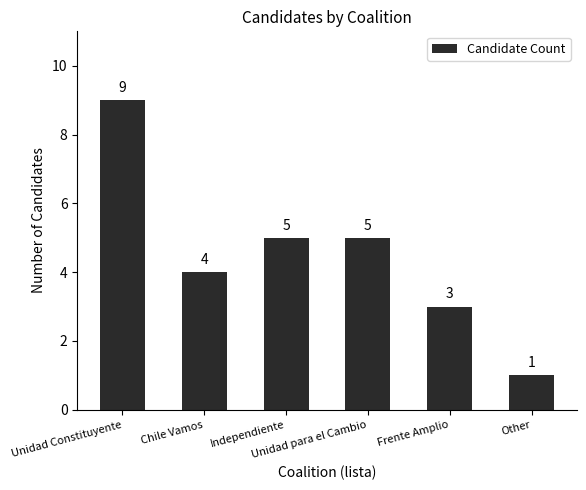

What is the change in value from Unidad para el Cambio to Frente Amplio?

-2